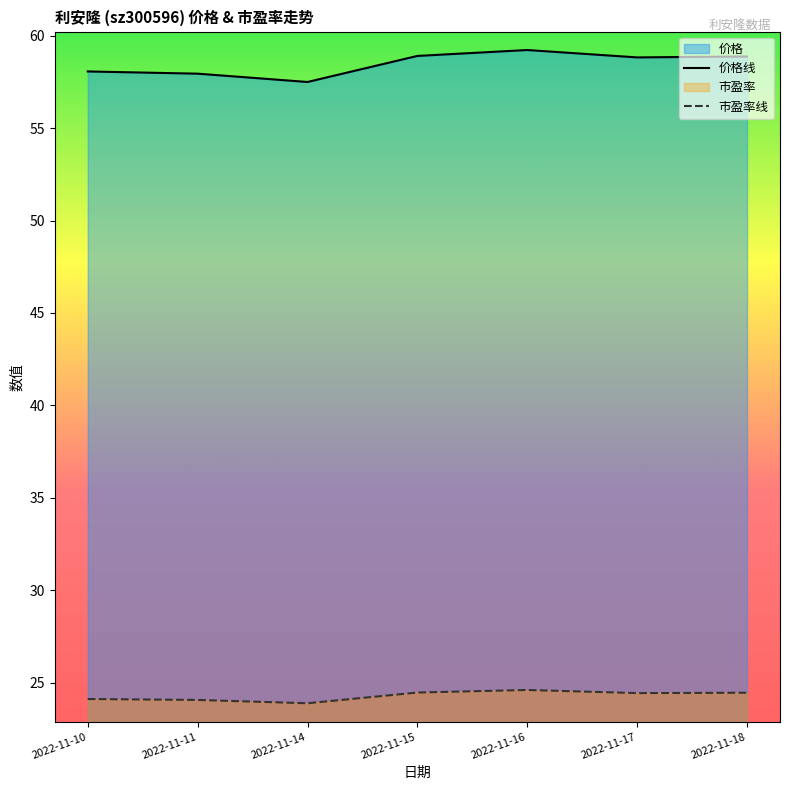

True or false: 市盈率线 has more than 0 points higher than both neighbors.

True